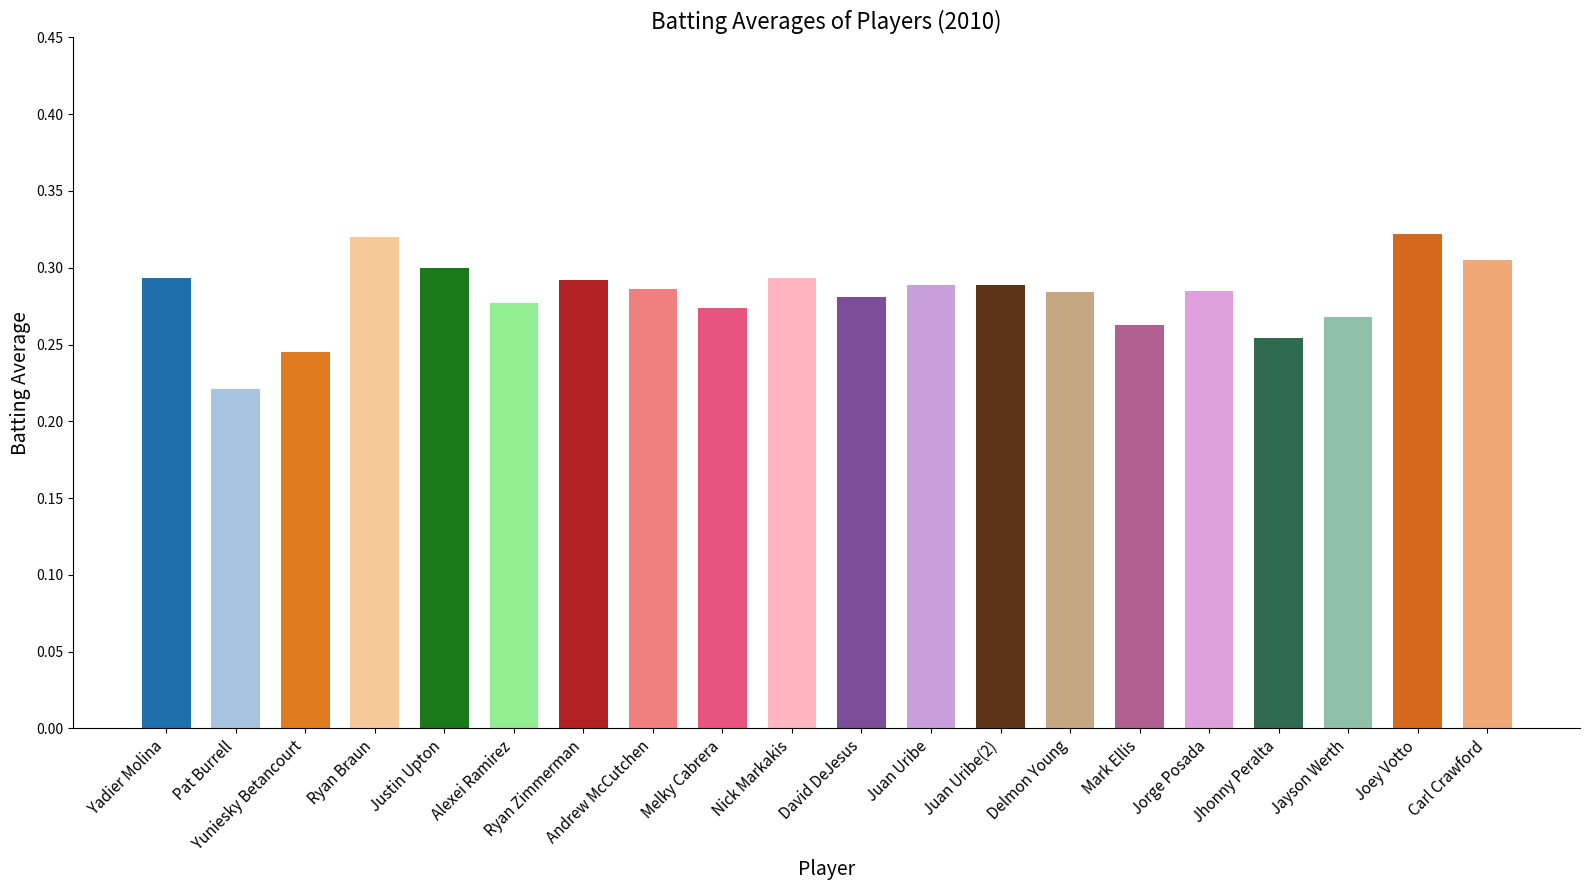

Reading left to right, list all the values displayed in this chart.

0.3	0.2	0.2	0.3	0.3	0.3	0.3	0.3	0.3	0.3	0.3	0.3	0.3	0.3	0.3	0.3	0.3	0.3	0.3	0.3